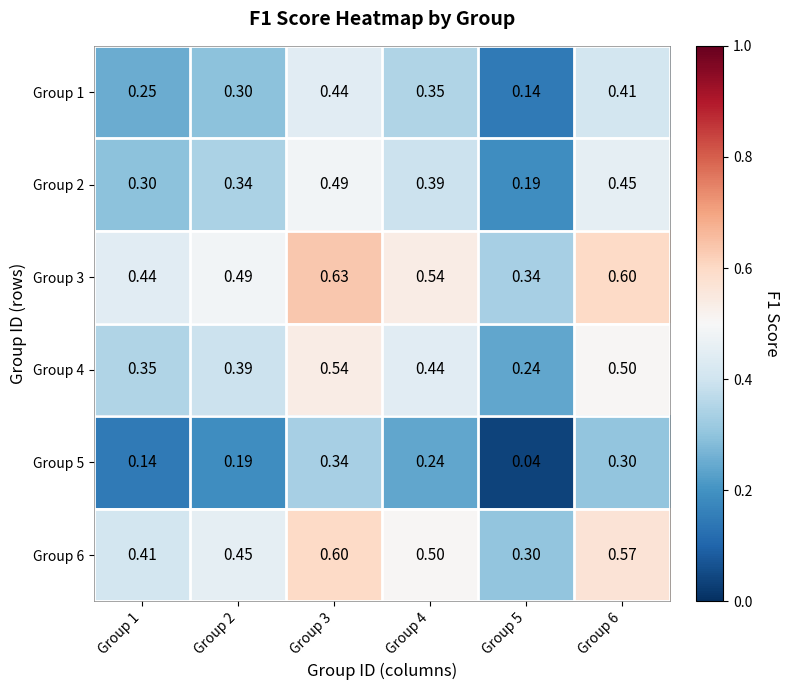

Which label corresponds to the smallest value in the chart?

Group 5